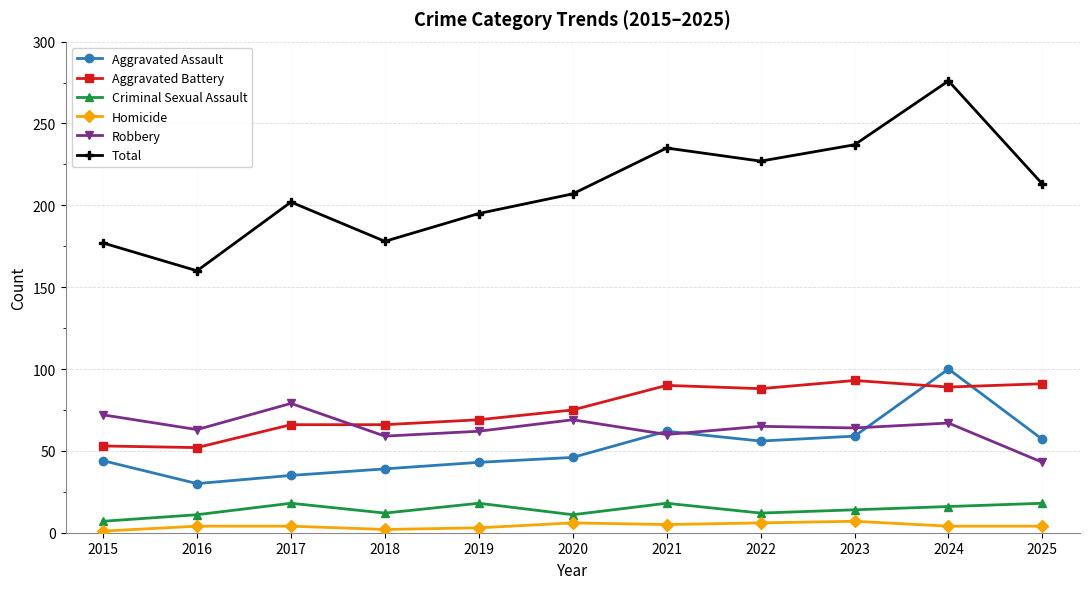

What is the approximate value of Homicide at 2022?

6